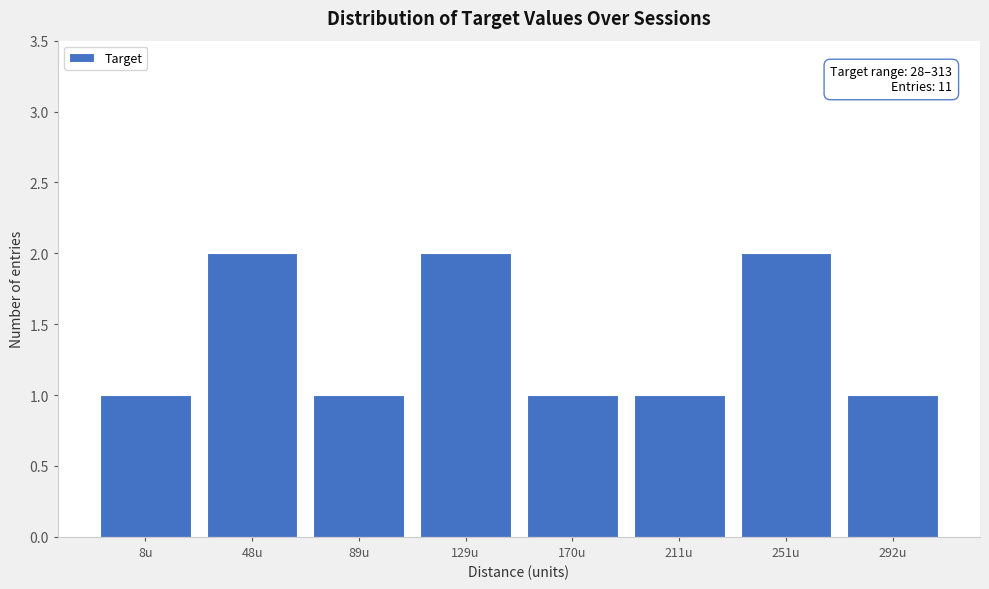

Reading right to left, what are all the values shown in this chart?

1	2	1	1	2	1	2	1